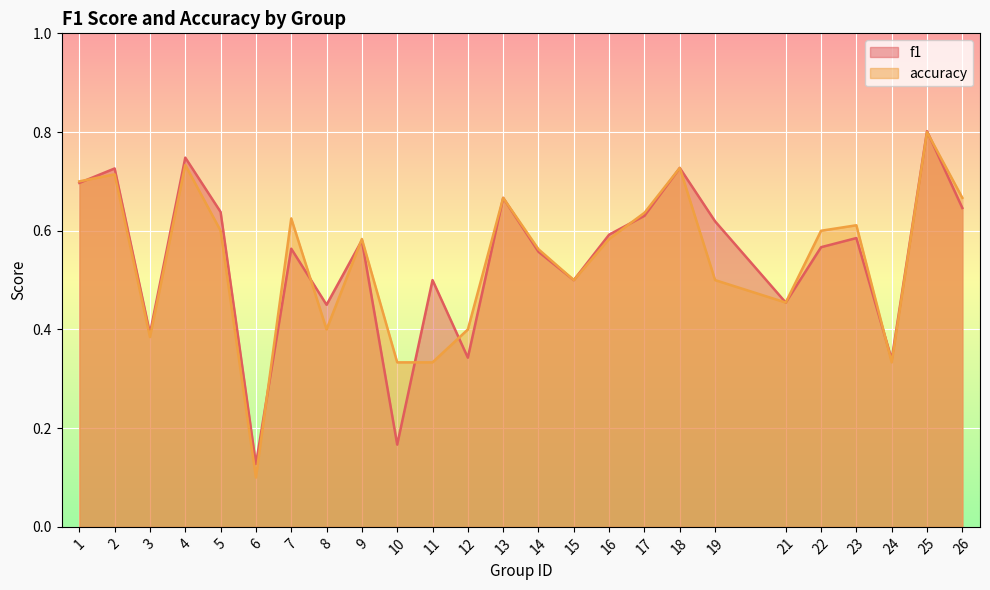

What is the value of the f1 point at the 25th from the left?

0.6